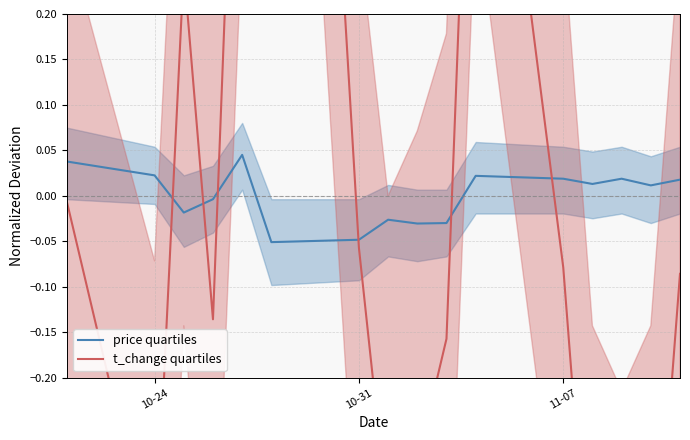

Which series ends up on top after the final intersection of t_change quartiles and price quartiles?

price quartiles